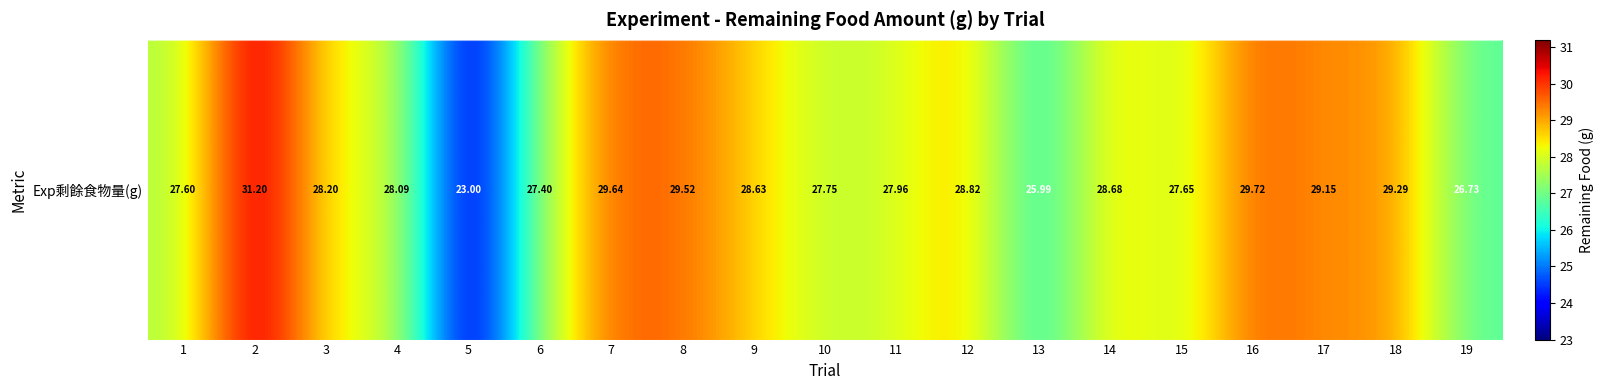

True or false: the data shows 26.0 at 13.

True